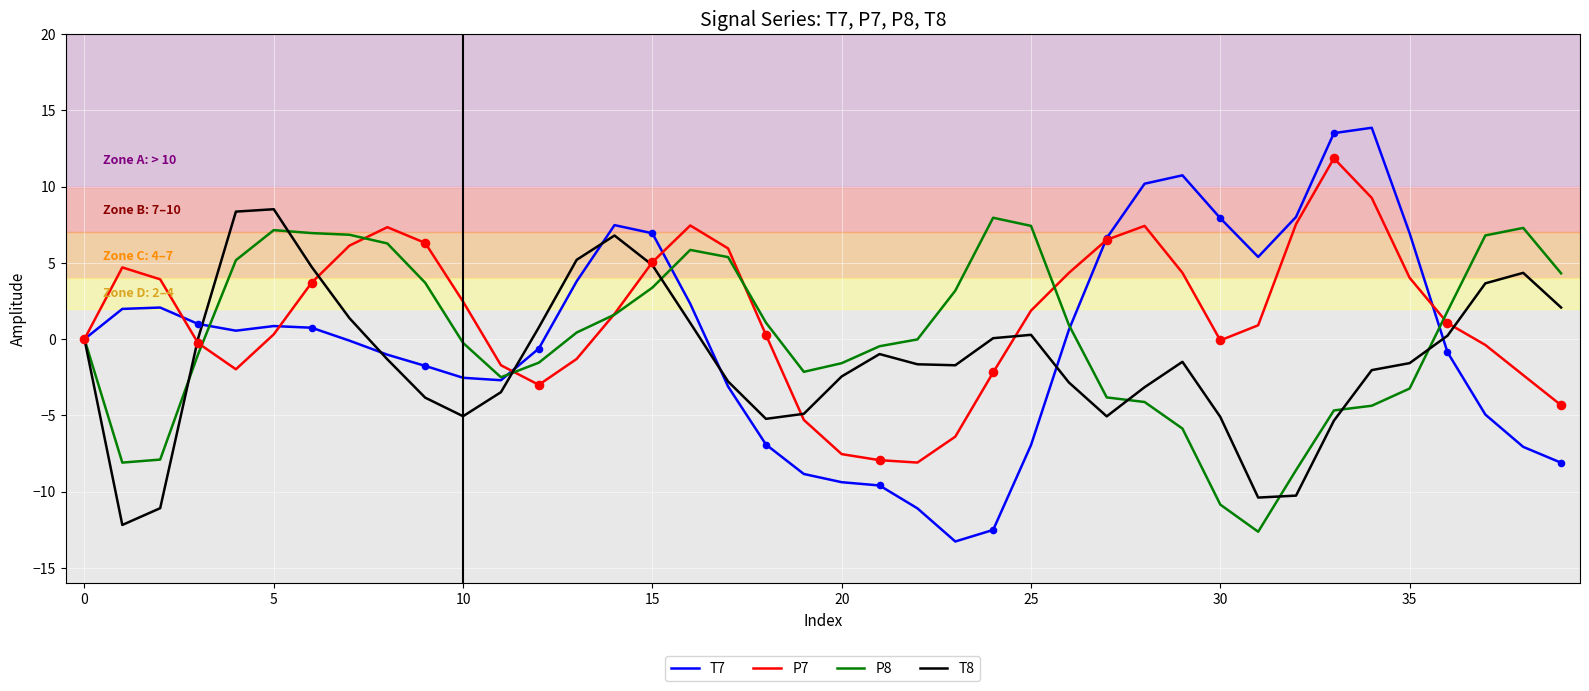

Which series has the widest spread of values?

T7